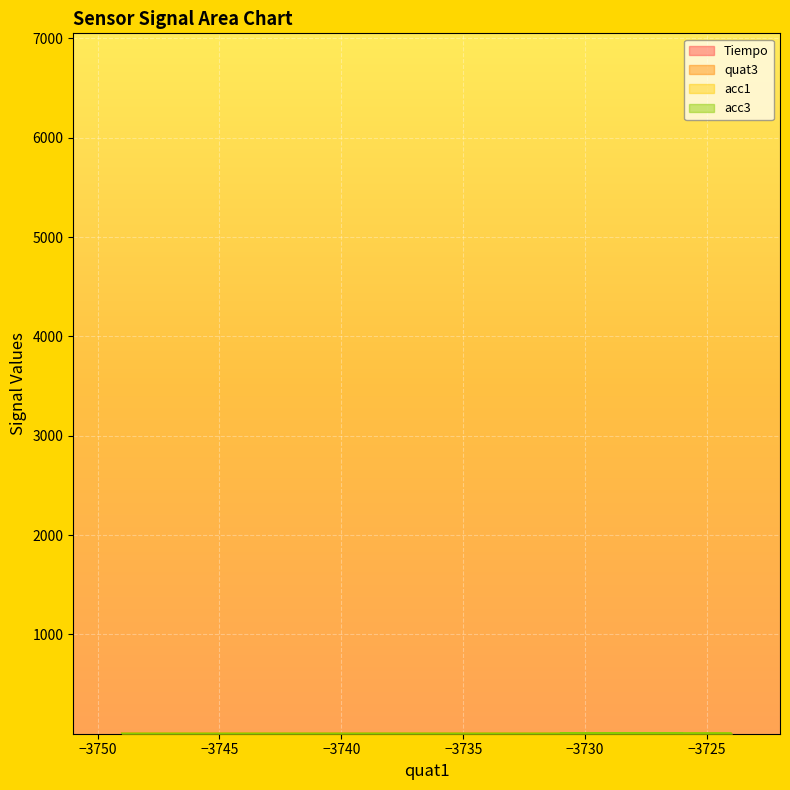

How many lines are shown in the chart?

4